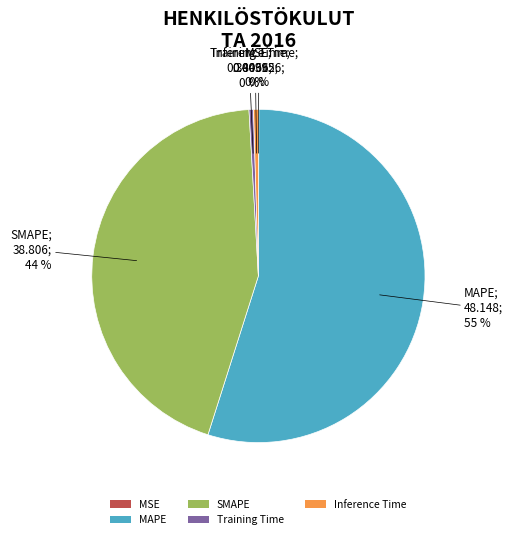

To the nearest percent, what is the average slice percentage?

20%